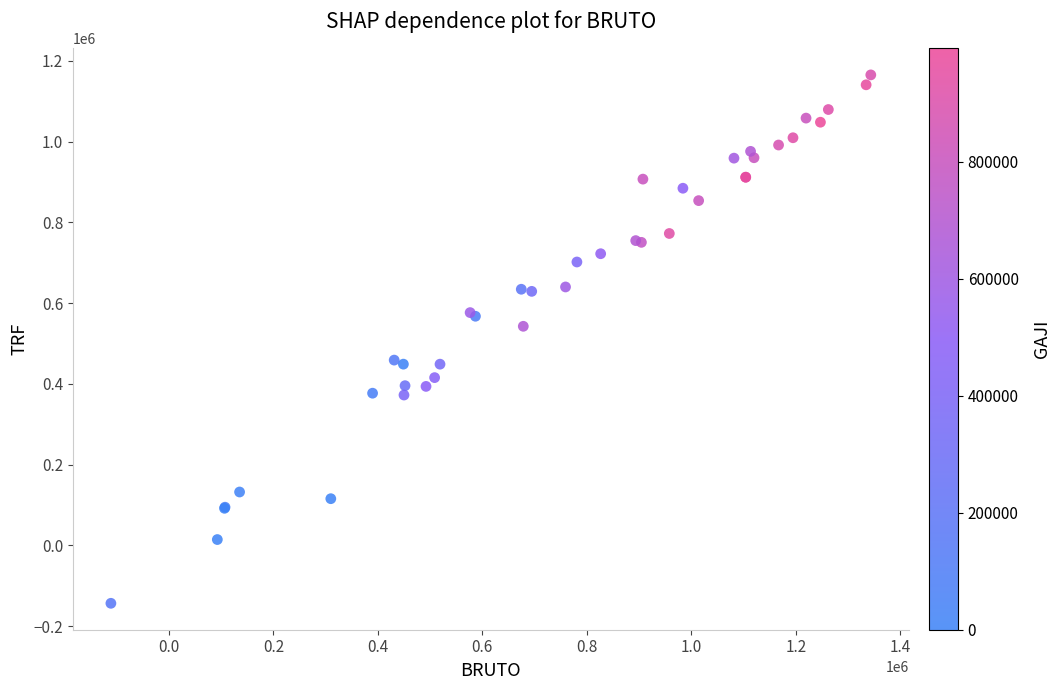

What Y value in the scatter plot is closest to 510931?

542655.2